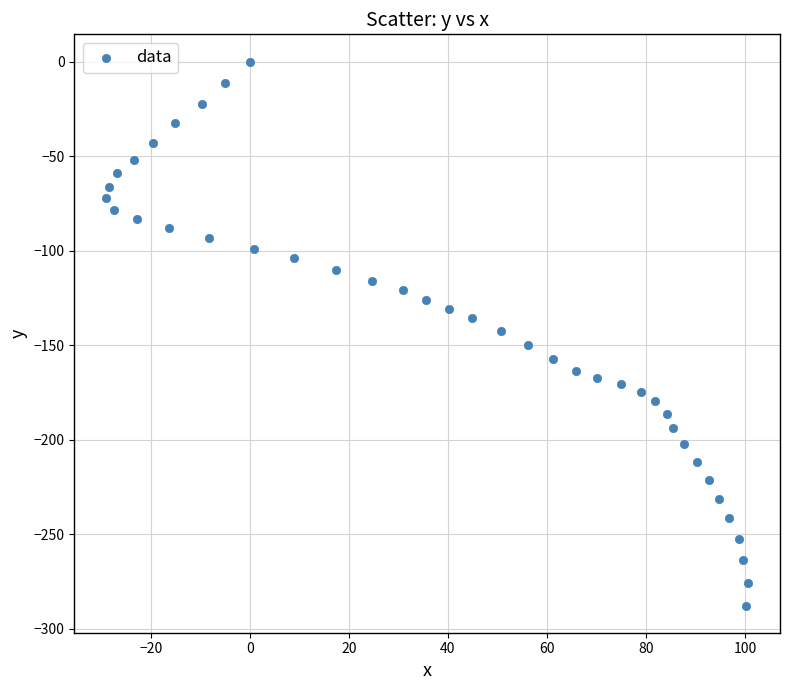

What is the range of Y values (max minus min)?

287.6